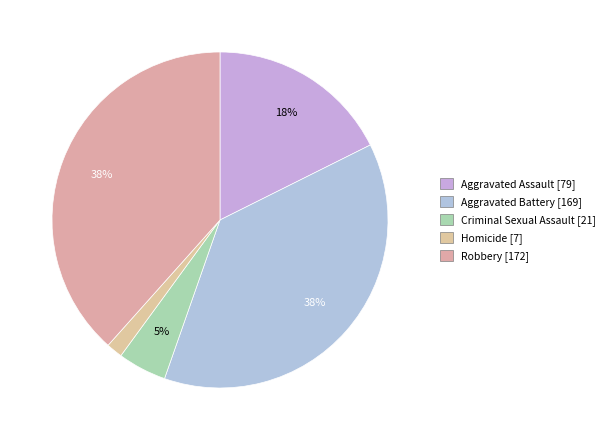

Which slice is the largest?

Robbery